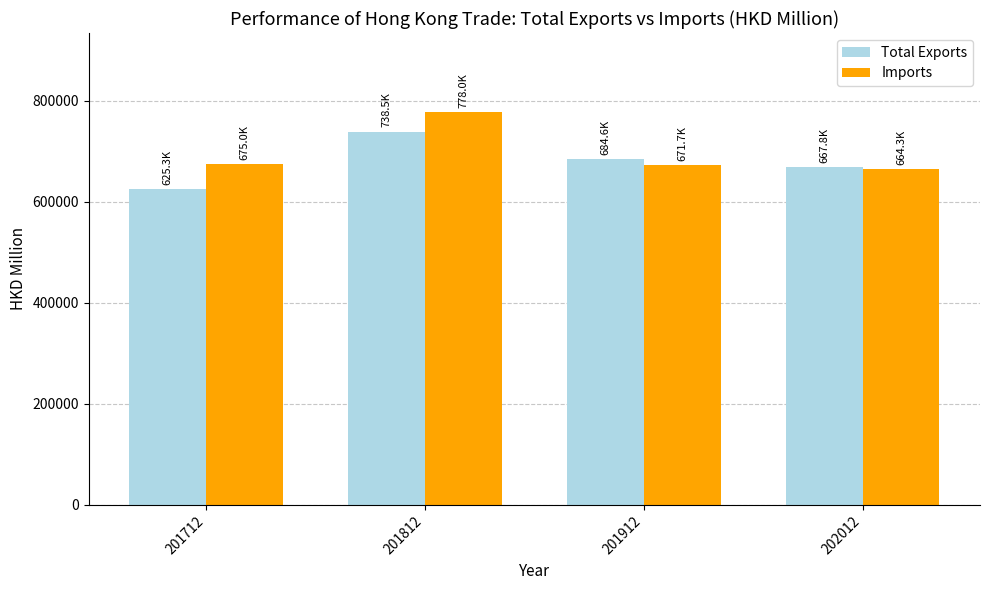

Rank the series by their average value, from highest to lowest.

Imports, Total Exports